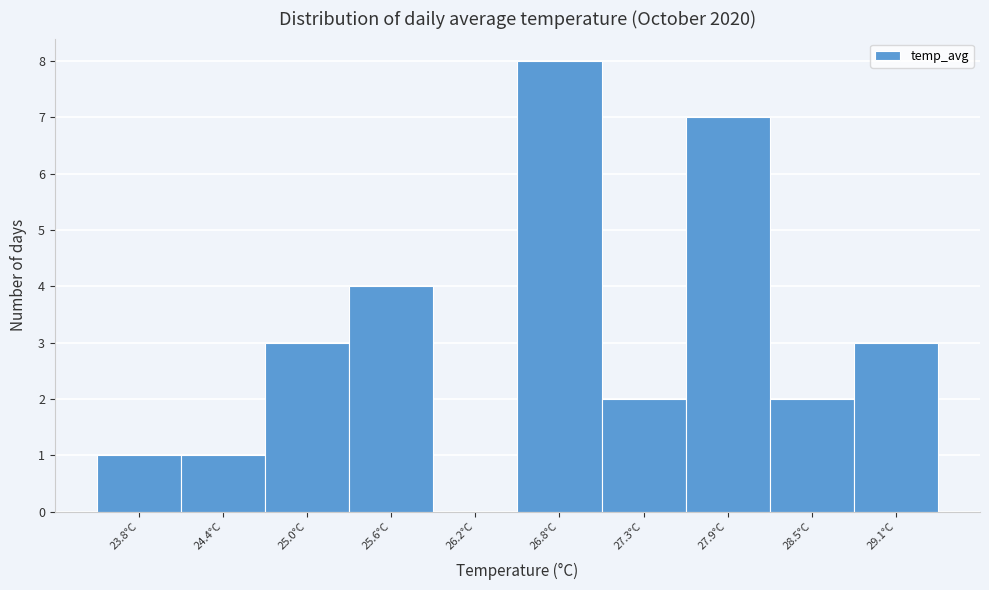

Reading left to right, transcribe all the data shown in this chart.

23.8°C=1	24.4°C=1	25.0°C=3	25.6°C=4	26.2°C=0	26.8°C=8	27.3°C=2	27.9°C=7	28.5°C=2	29.1°C=3